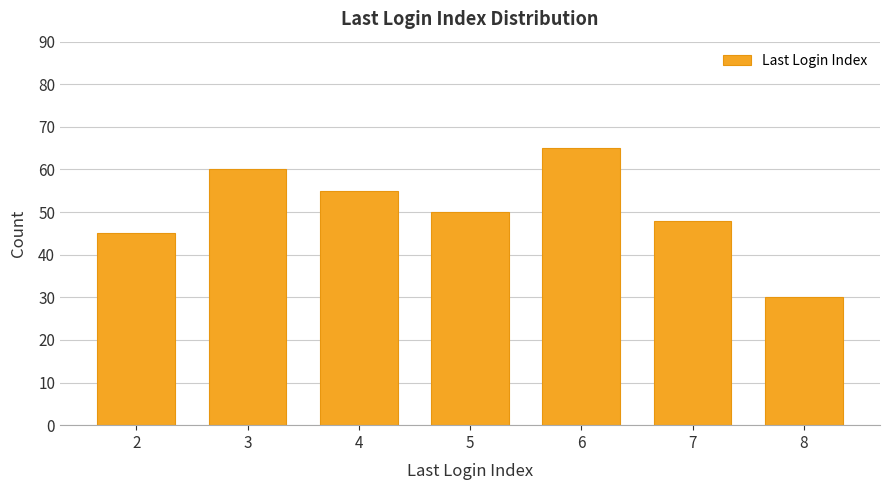

Which label corresponds to the smallest value in the chart?

8